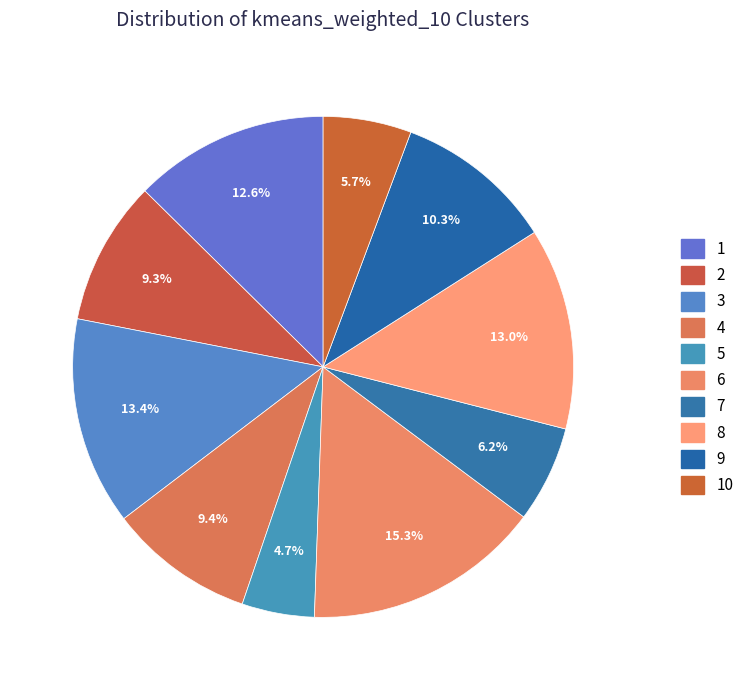

To the nearest percent, what is the difference between the largest and smallest slice percentages?

11%